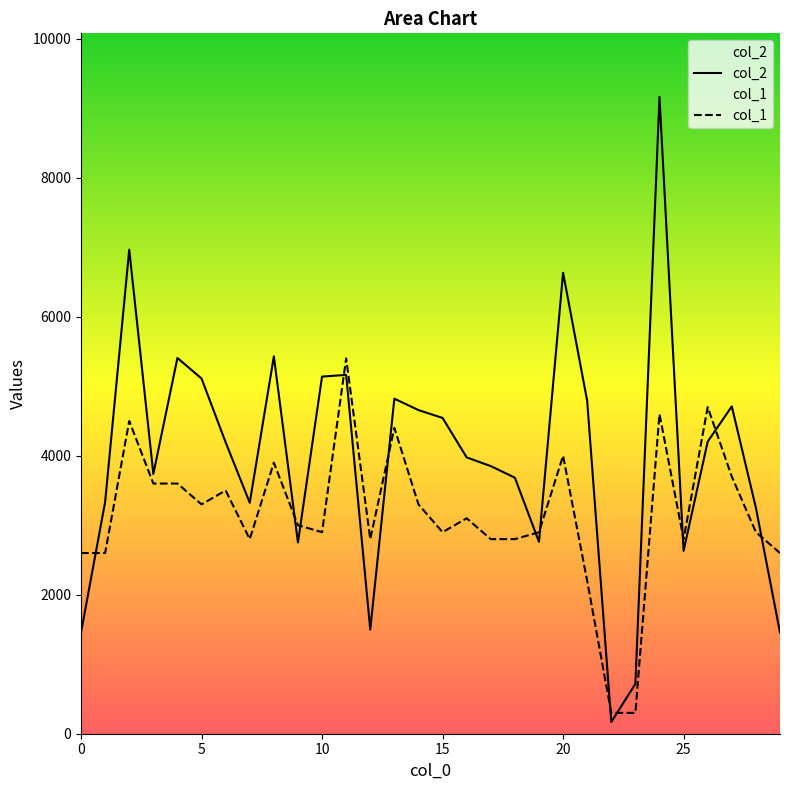

What is the difference between the highest and lowest values at 17?

1051